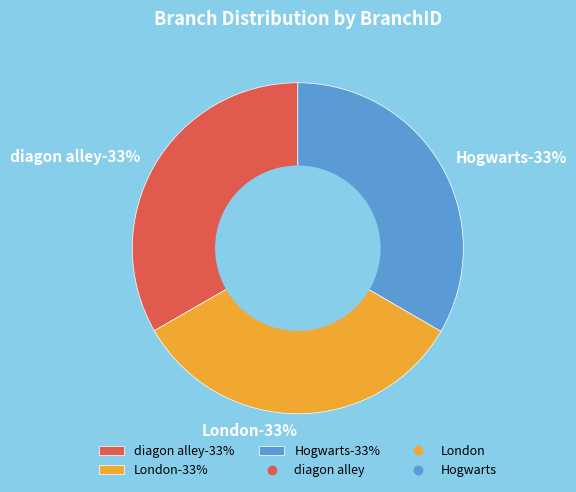

To the nearest percent, what portion does London represent?

33%